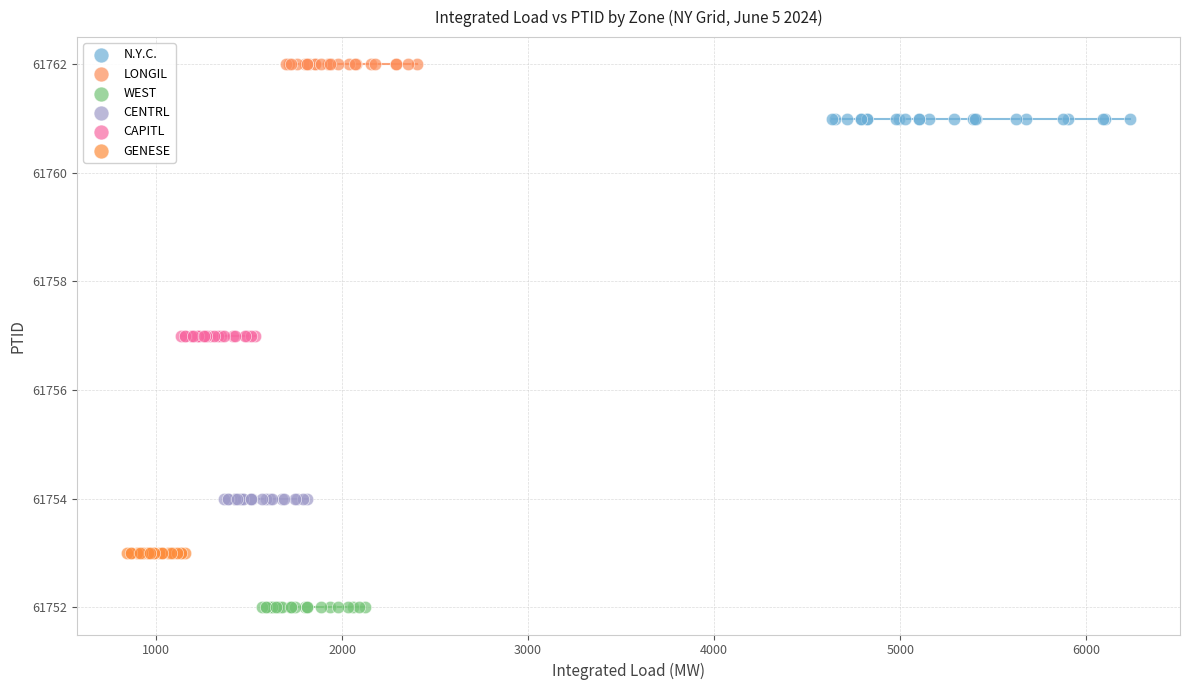

Which series contains the lowest Y value?

WEST